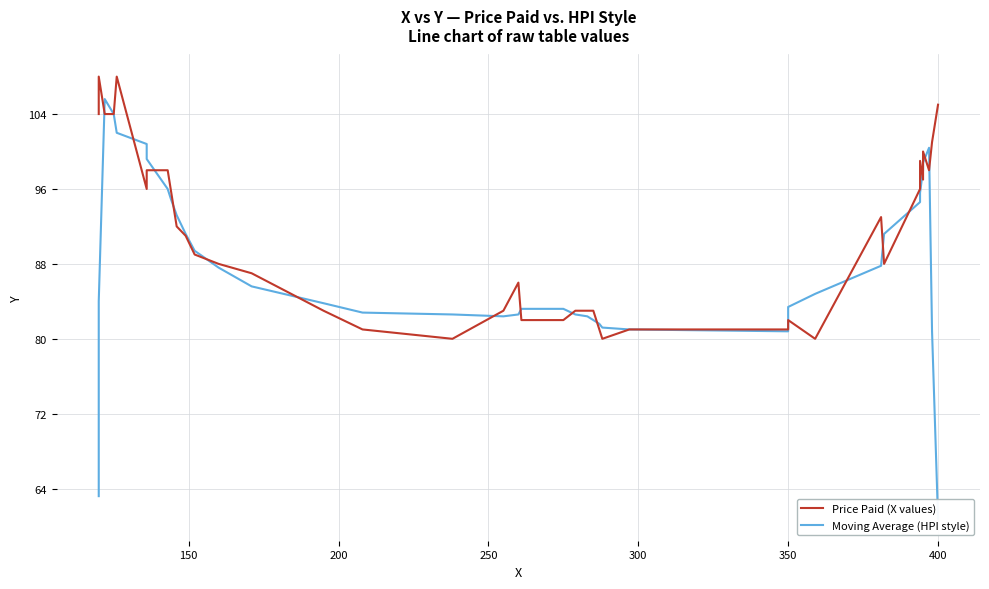

In Moving Average (HPI style), how many points are lower than both neighbors (excluding endpoints)?

2